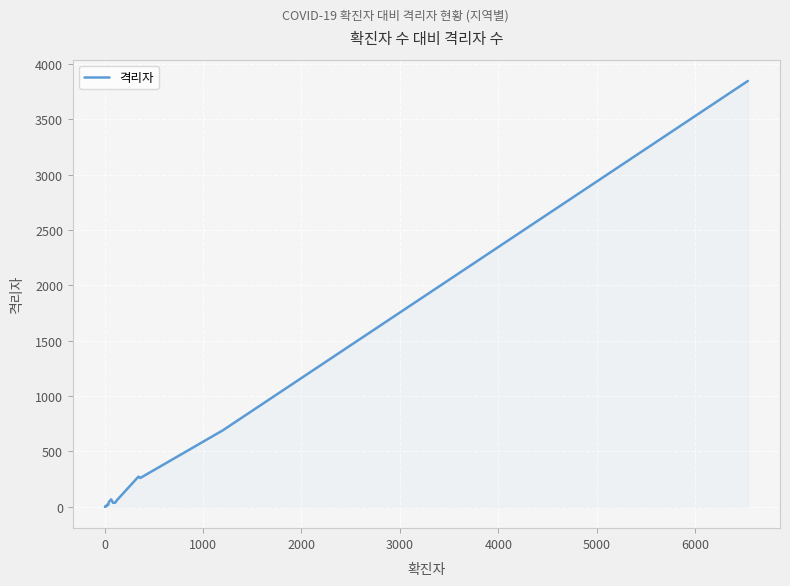

Count the number of categories in the chart.

18